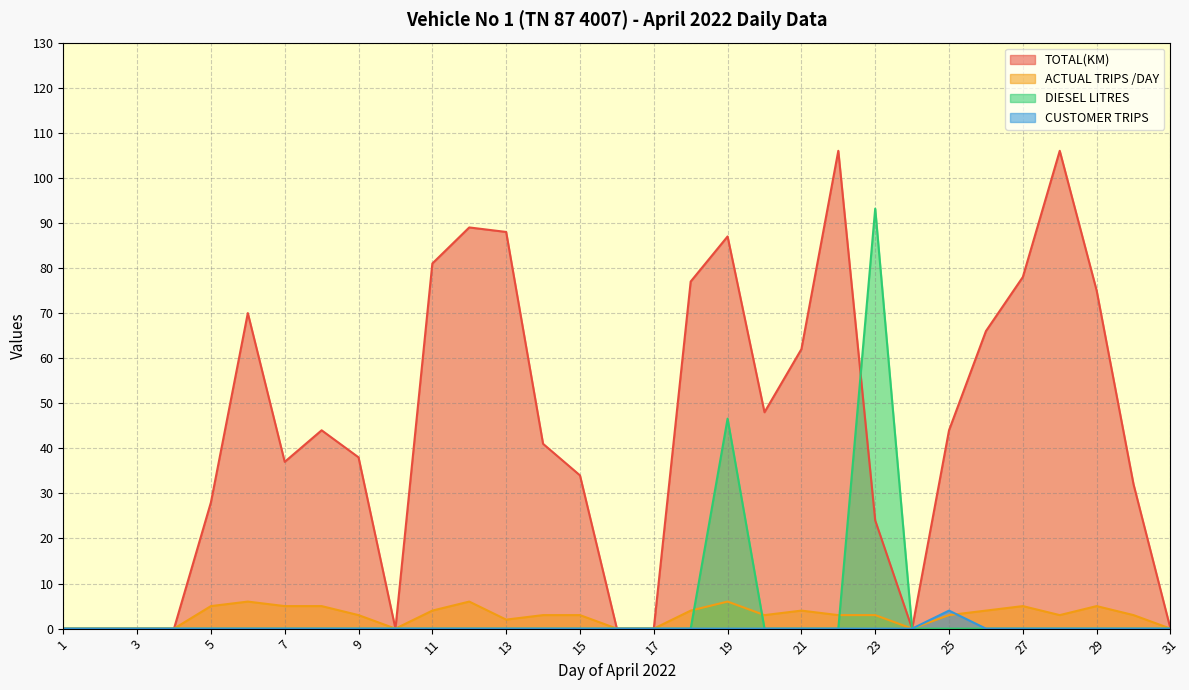

What is the difference between the second highest and second lowest values in the TOTAL(KM) series?

106.0